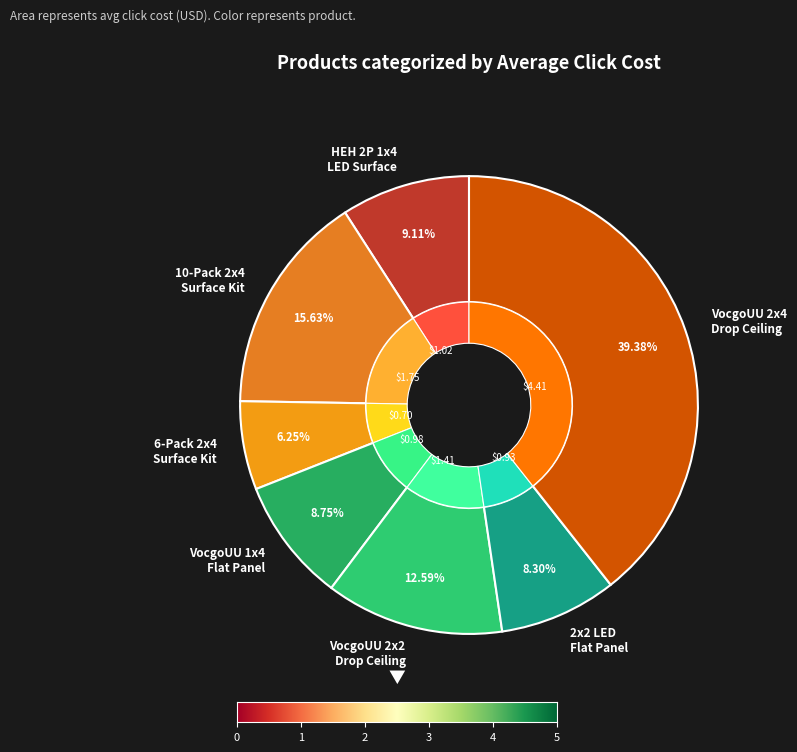

Combined, do VocgoUU 2x2 LED Light Drop Ceiling and VocgoUU 2x4 LED Drop Ceiling Light account for over 50%?

Yes